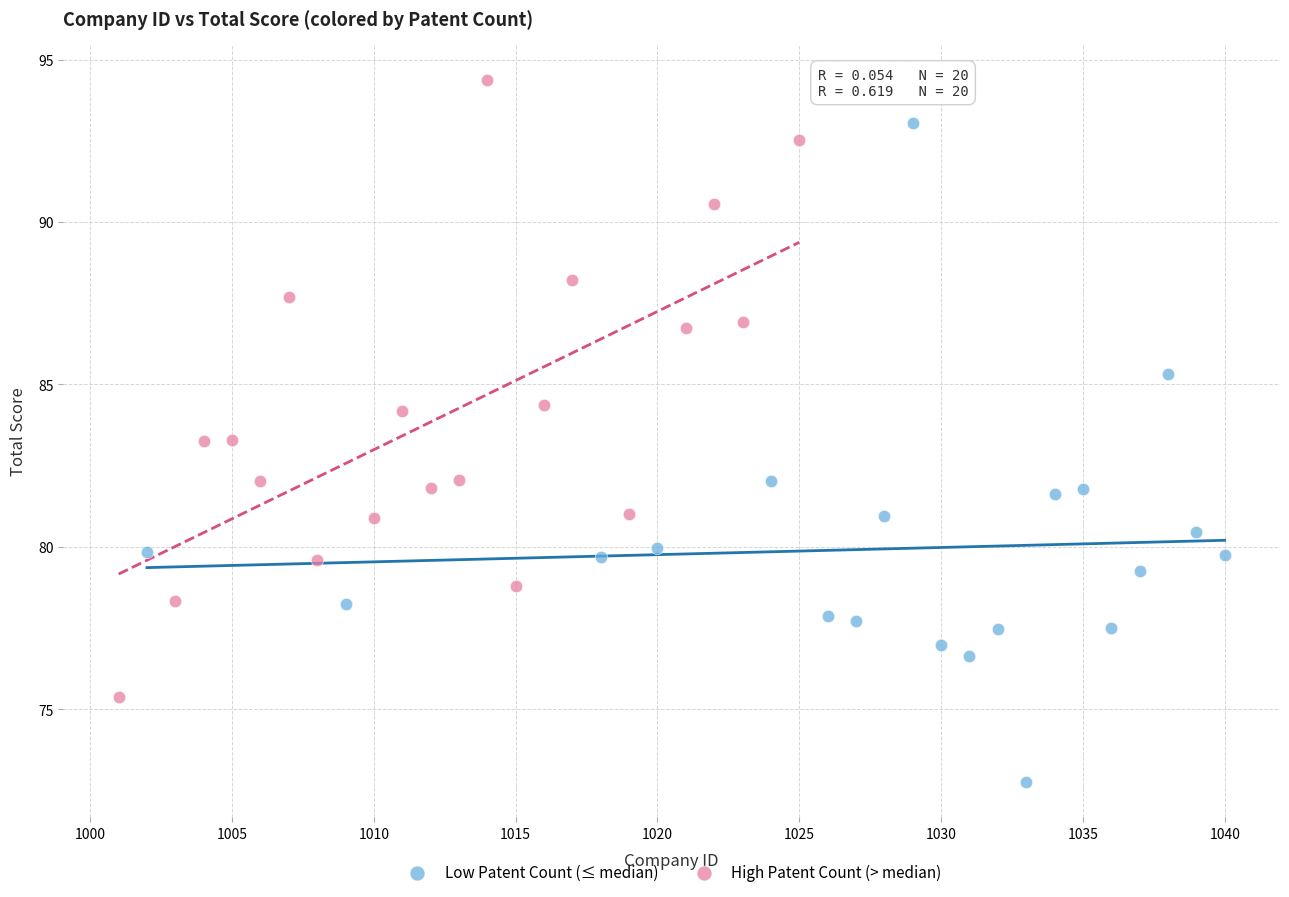

Which series has the largest Y range (max minus min)?

Low Patent Count (≤ median)